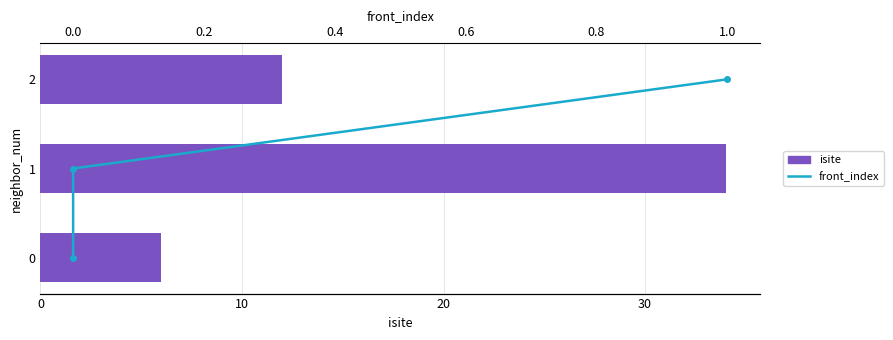

At how many categories does at least one series exceed 1?

3